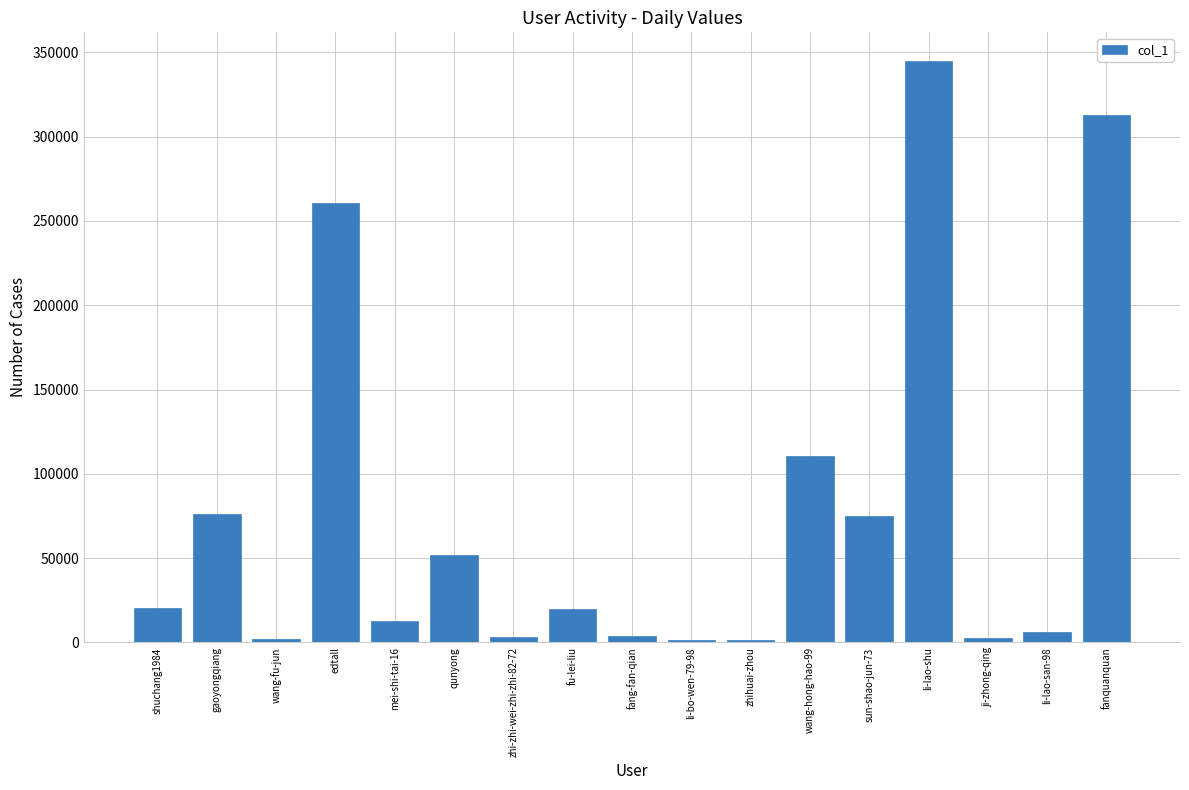

What is the label of the 4th bar from the right?

li-lao-shu